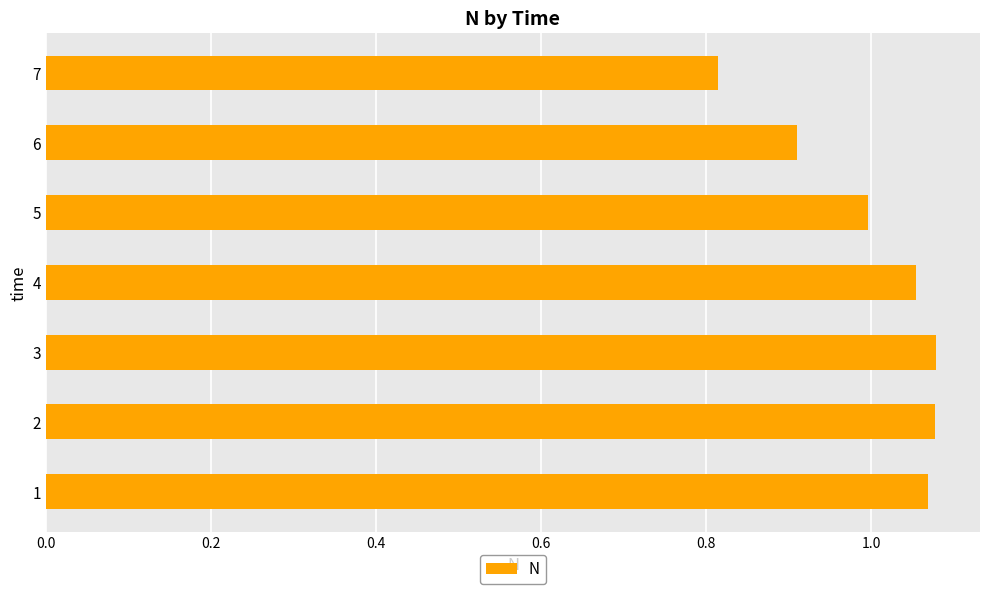

Which category has the lowest value across all series?

7